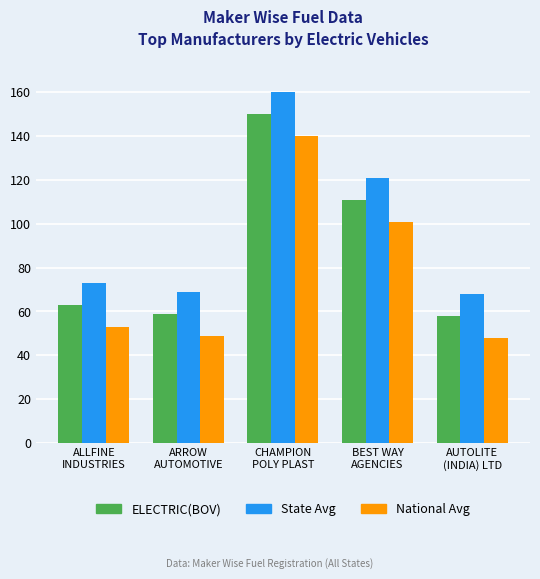

What position from the left is CHAMPION
POLY PLAST?

3